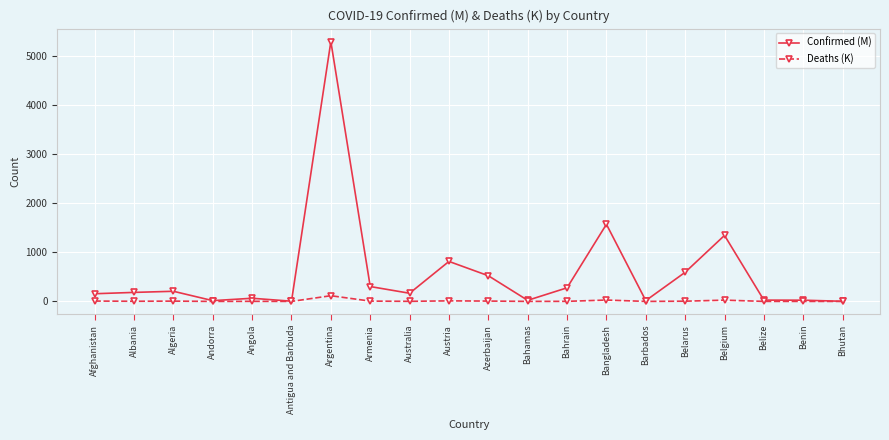

What is the maximum value shown in the chart?

5284.5